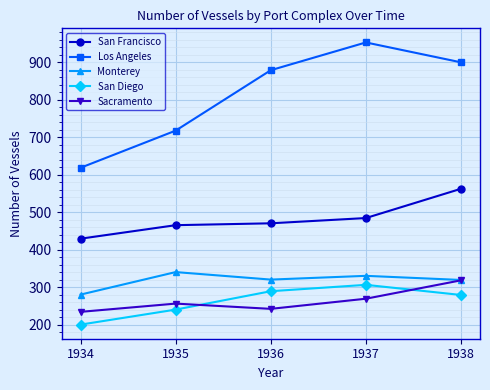

What is the sum of all Monterey values?

1594